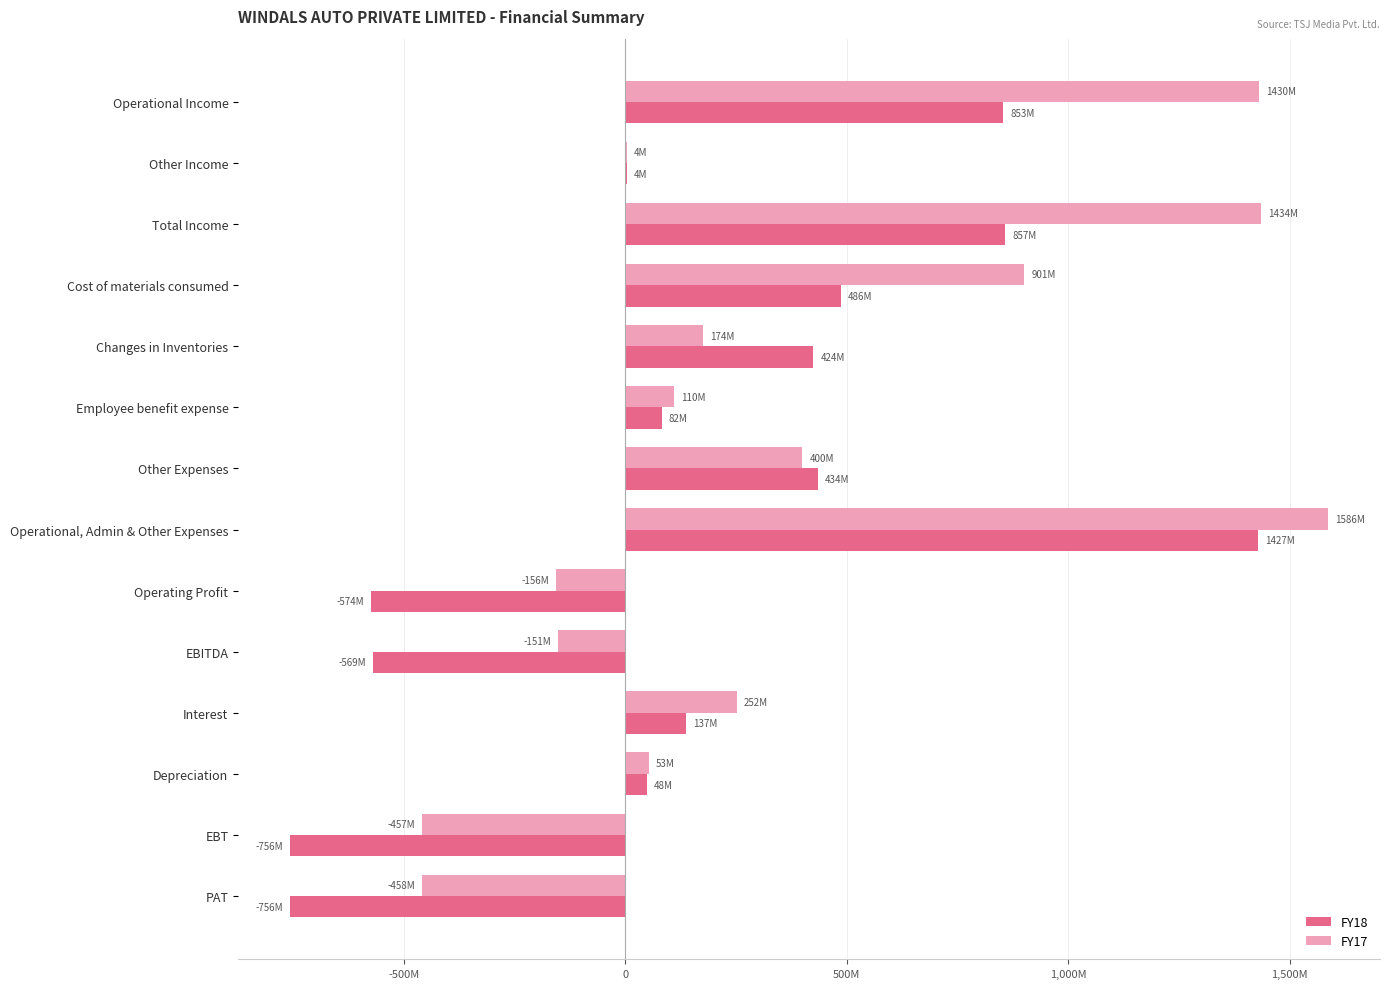

What are all the series names shown in the legend?

FY18, FY17